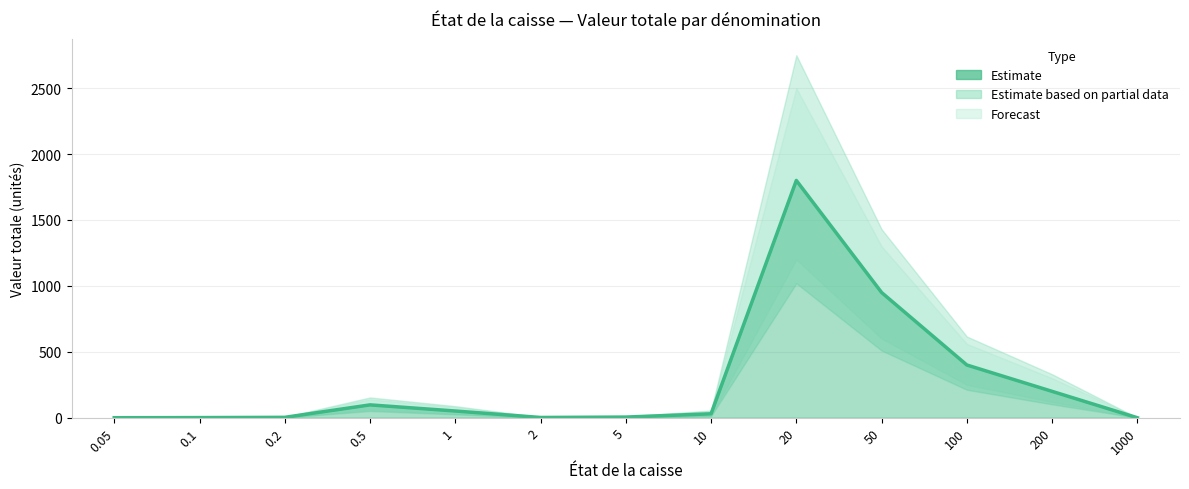

At which label is the value closest to 900?

50